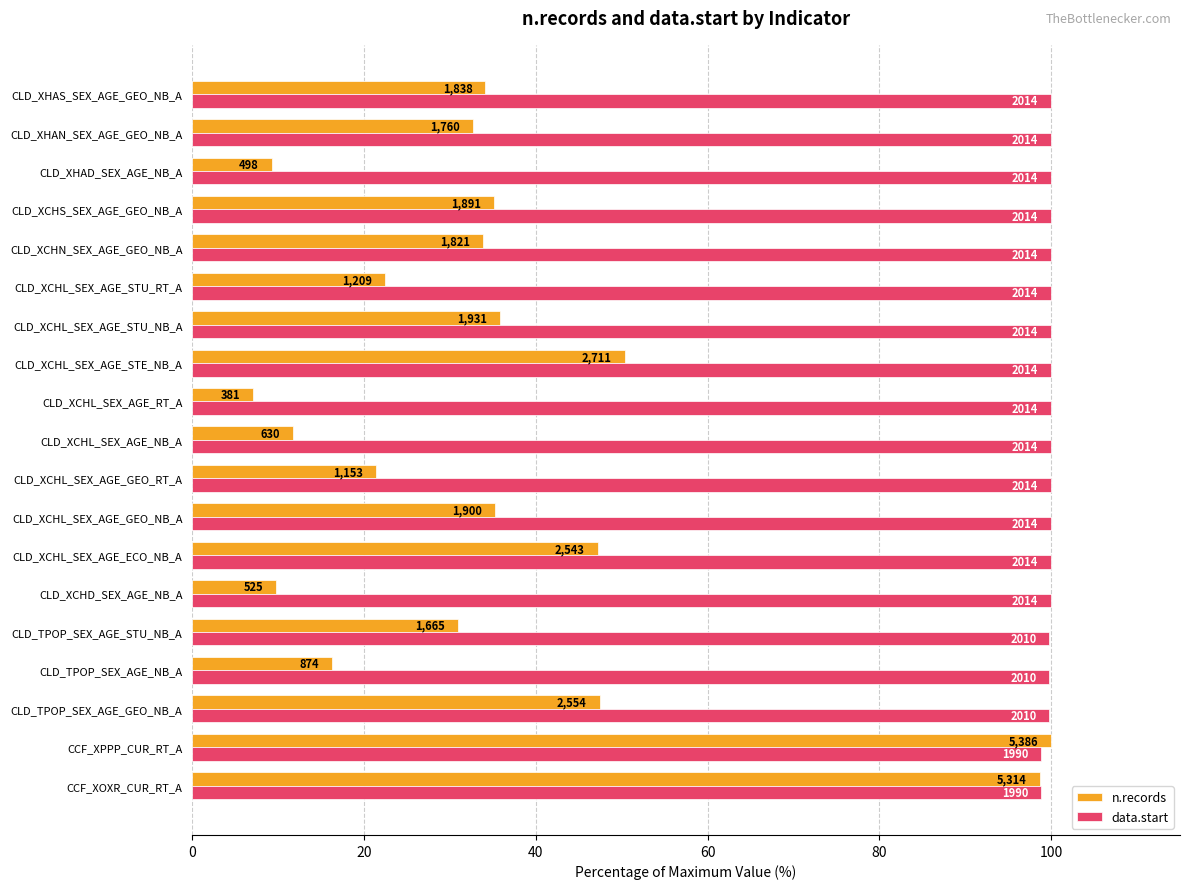

What are all the series names shown in the legend?

n.records, data.start